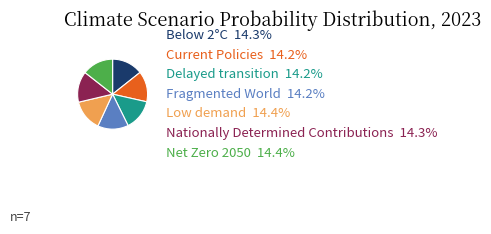

The Net Zero 2050 slice represents 1% of the pie. True or false?

False